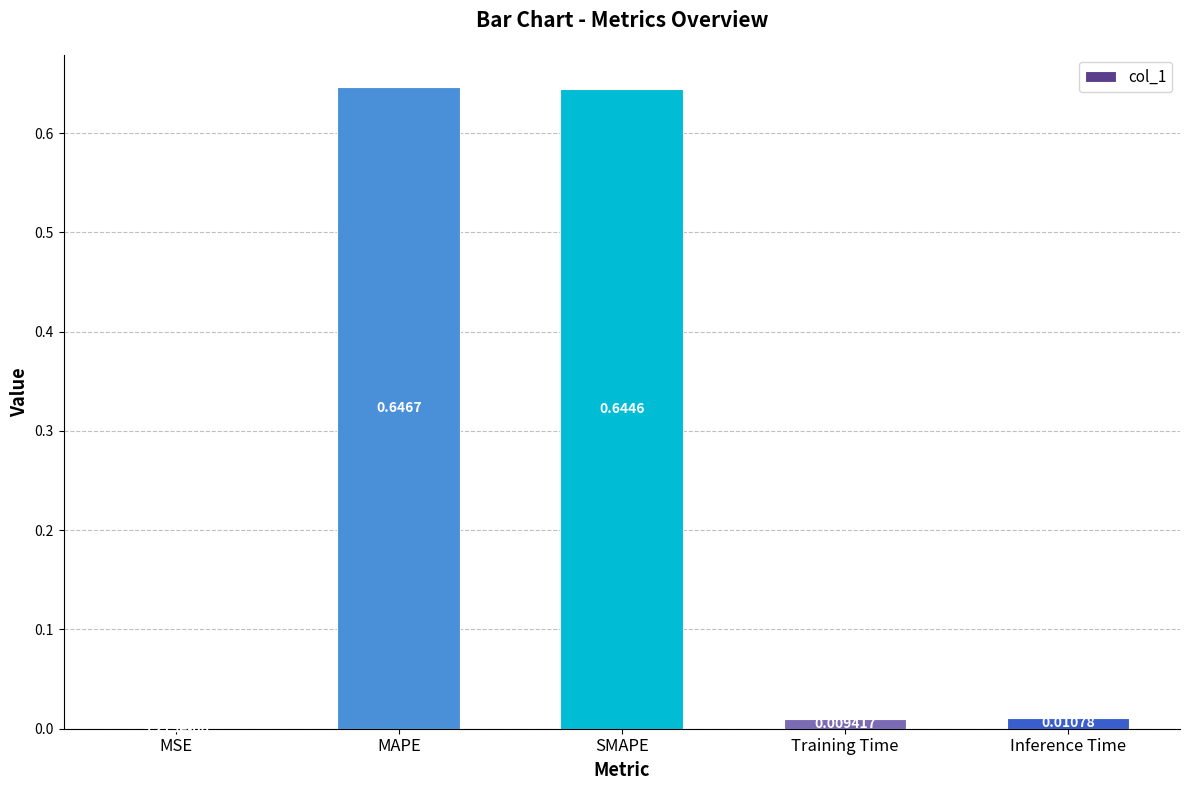

What is the change in value from MSE to SMAPE?

+0.6